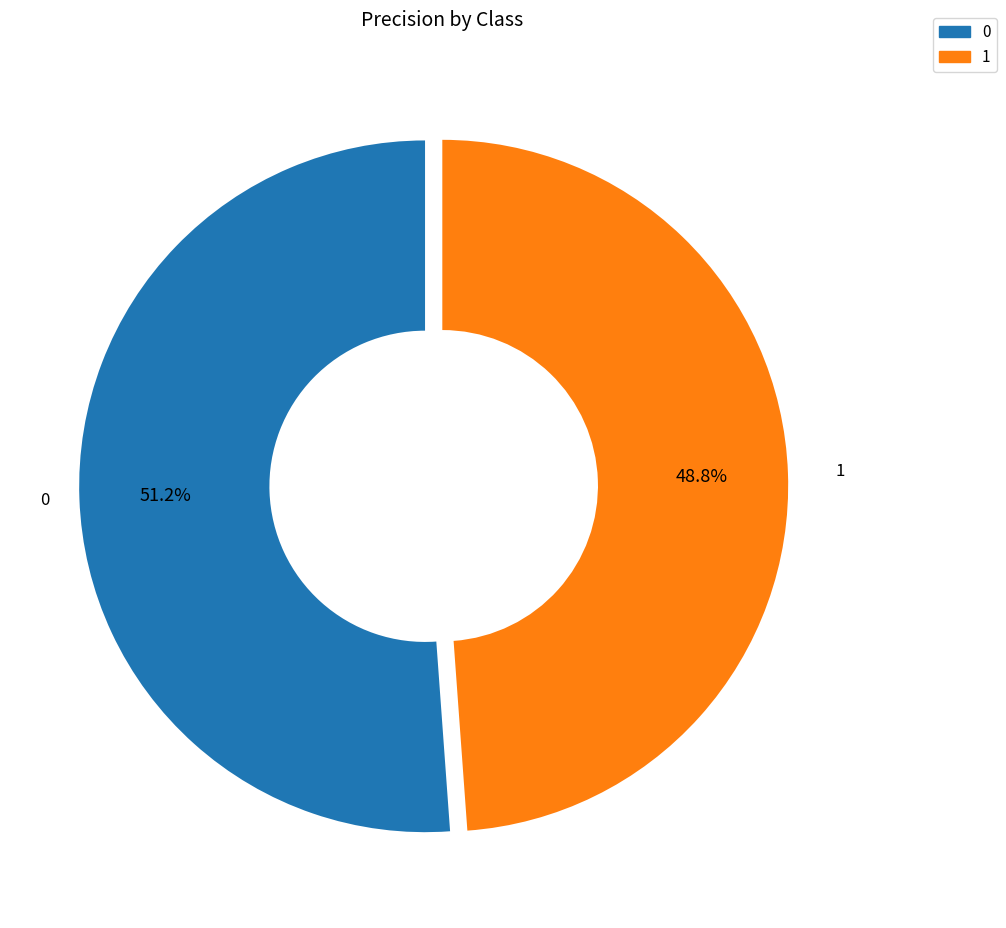

To the nearest percent, what is the combined percentage of 0 and 1?

100%